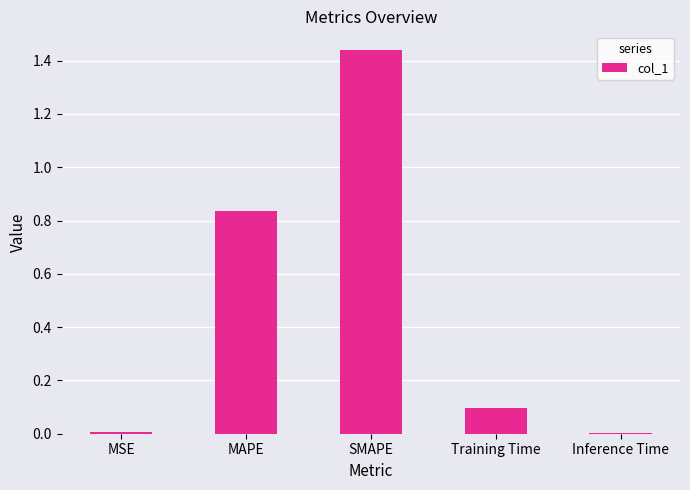

The chart shows a value of 1.4 at MAPE. True or false?

False